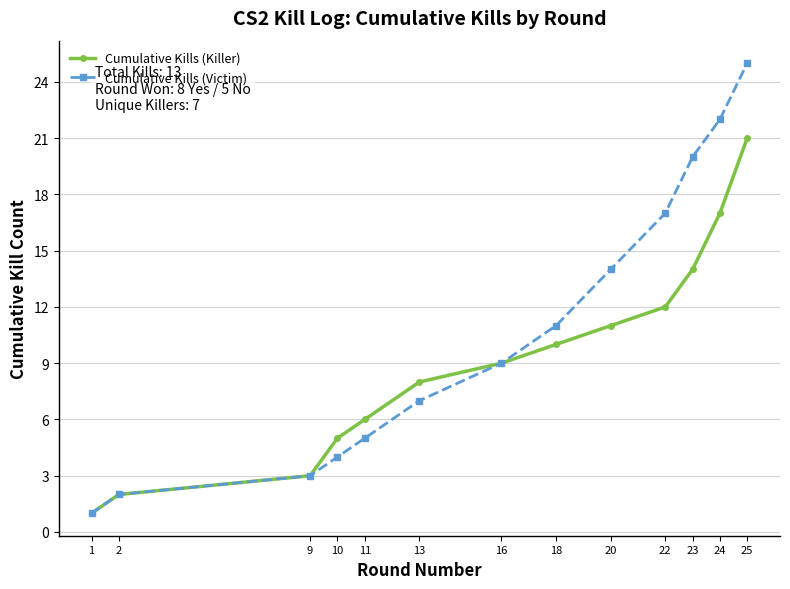

What is the difference between the maximum and minimum values in the Cumulative Kills (Victim) series?

24